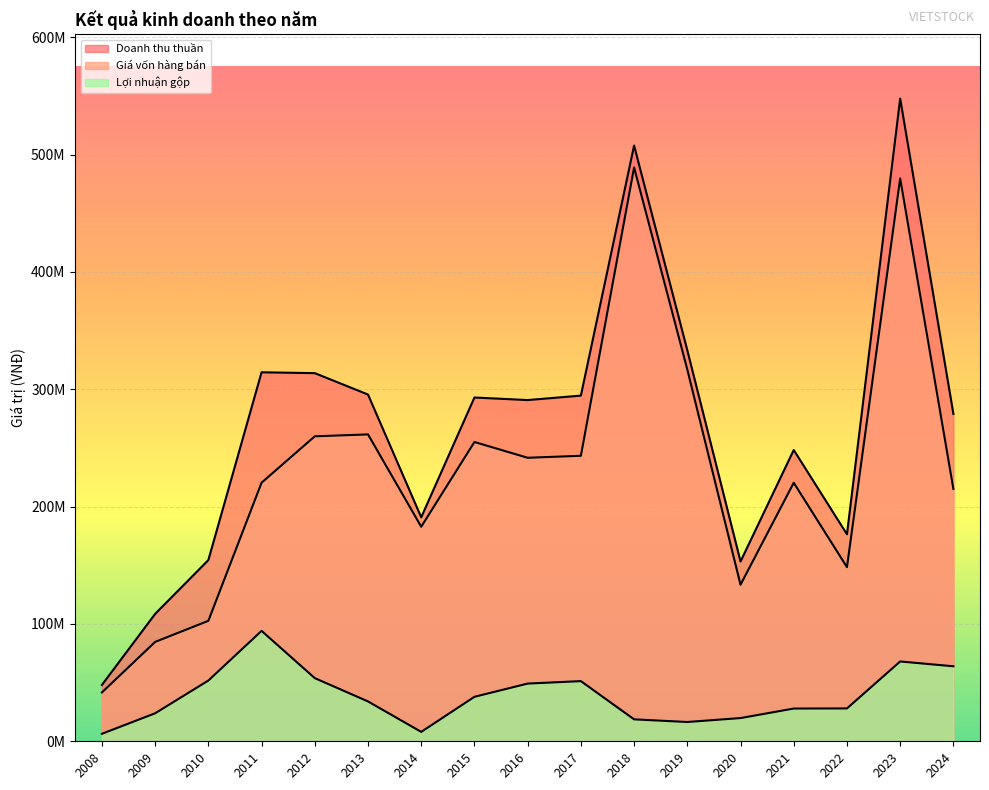

True or false: Doanh thu thuần has more than 2 points higher than both neighbors.

True